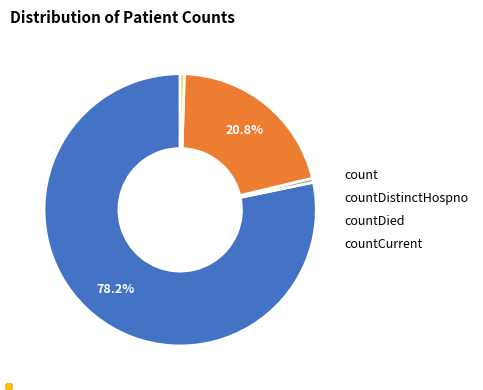

What is the largest slice in the pie chart?

count